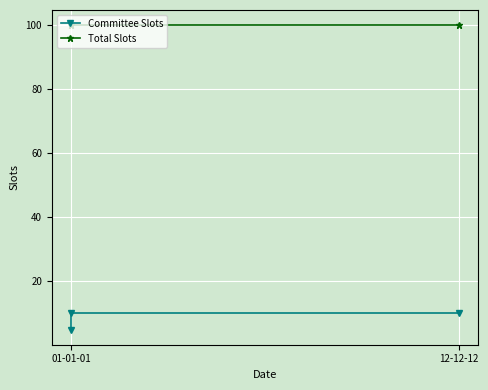

Reading left to right, what are all the values shown in this chart?

Committee Slots: 5	10	10
Total Slots: 100	100	100